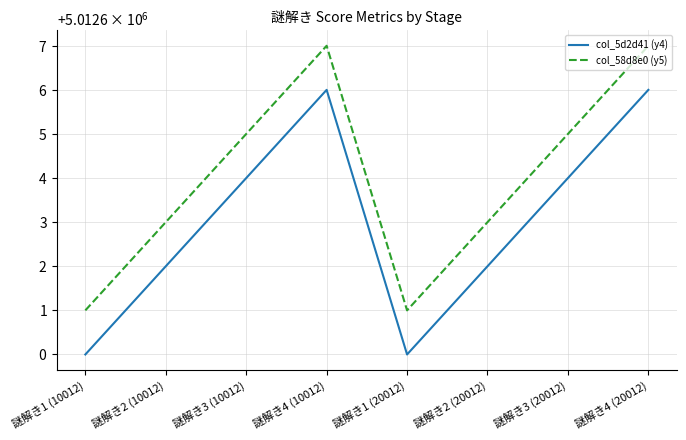

Which category has the lowest value across all series?

謎解き1 (10012)